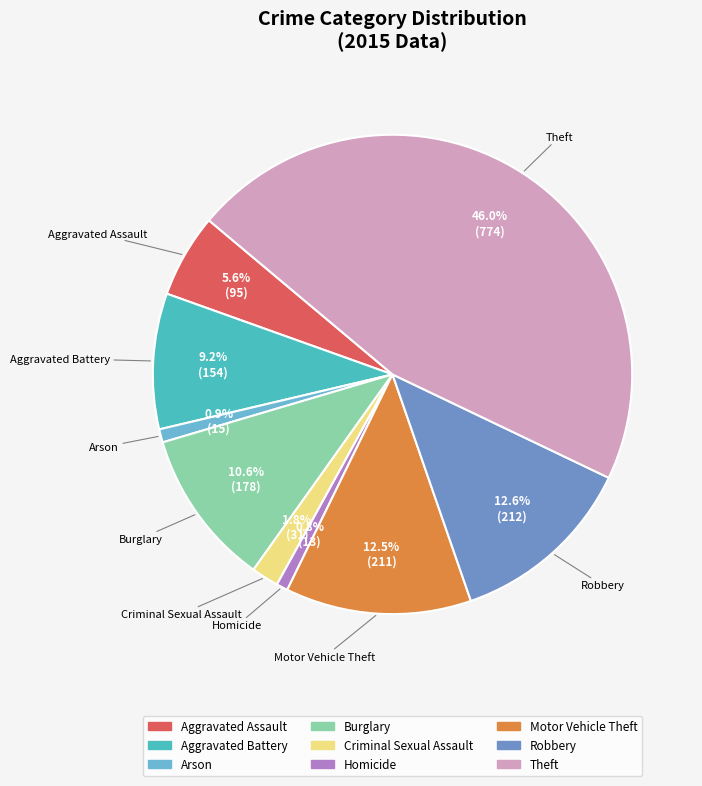

To the nearest percent, what is the average slice percentage?

11%